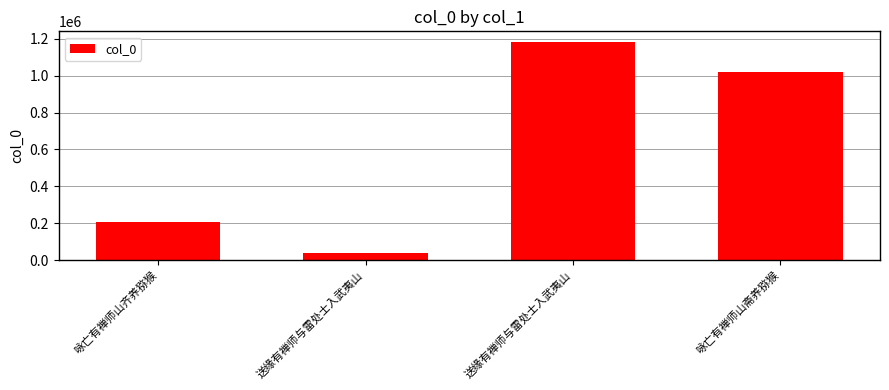

List the labels in order of value, largest first.

送缘有禅师与雷处士入武夷山, 咏亡有禅师山斋养猕猴, 咏亡有禅师山齐养猕猴, 送缘有禅师与雷处士入武夷山